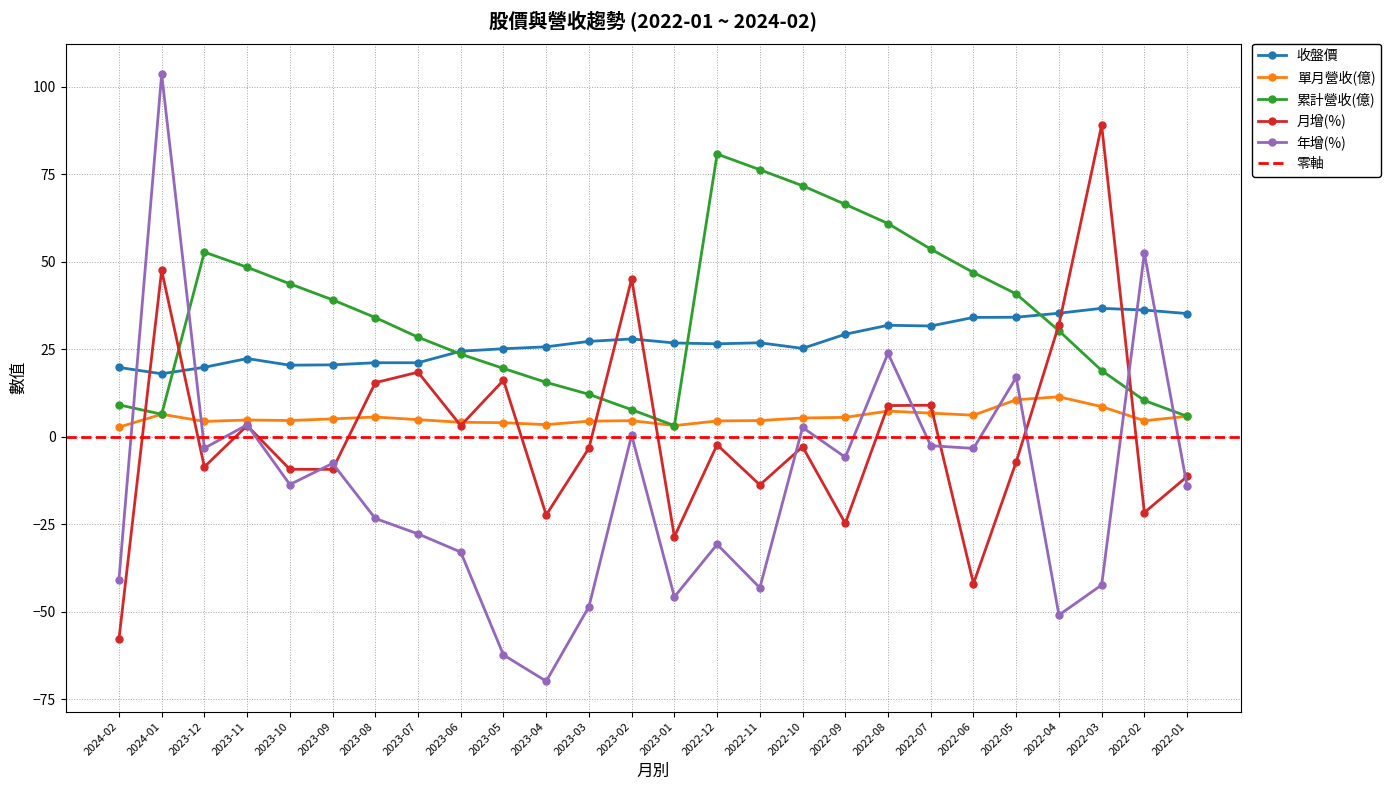

What is the value of the 月增(%) point at the 20th from the left?

9.0